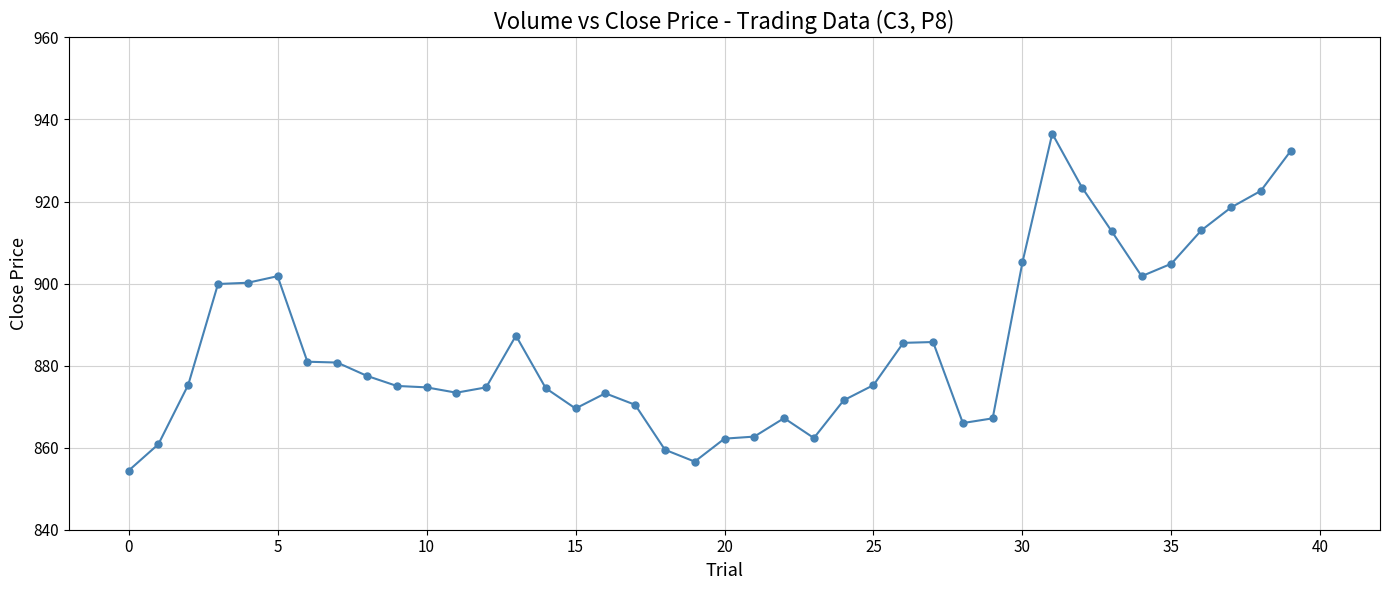

What is the average value?

884.9